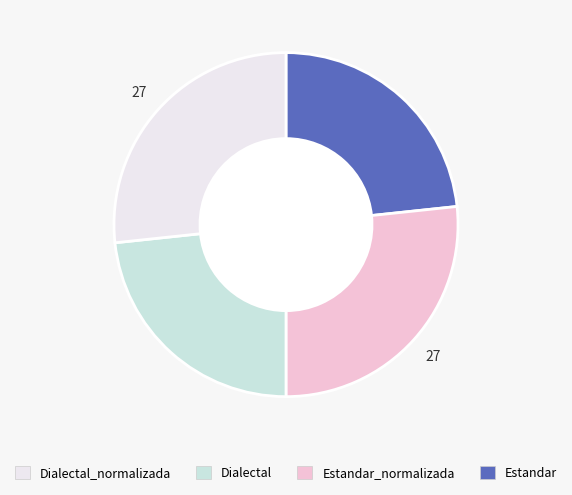

Does any single category account for the majority?

No